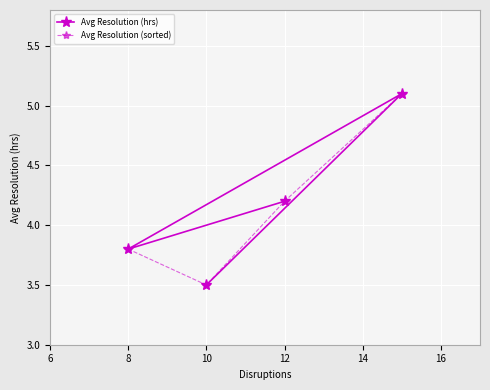

Is it true that Avg Resolution (hrs) equals 0.9 at 8?

False